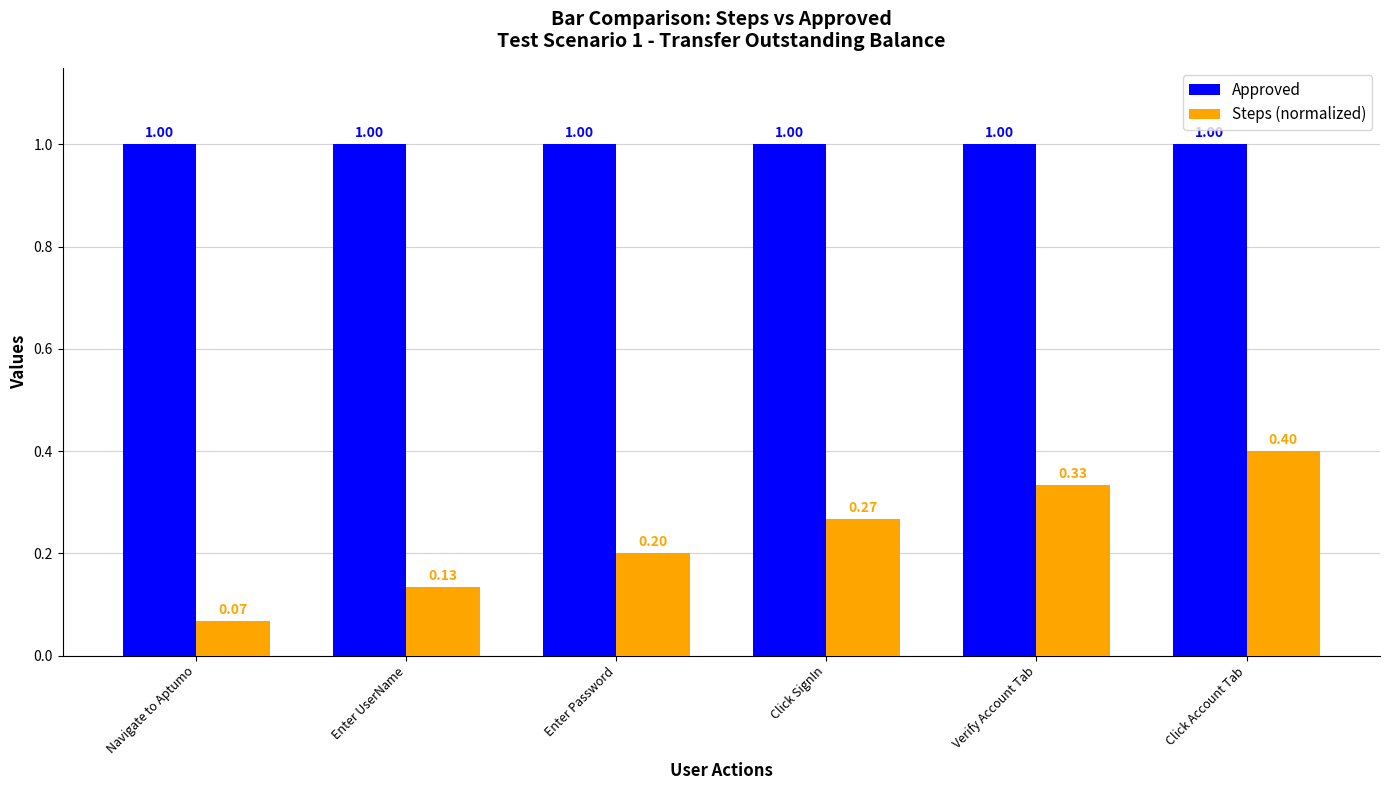

What is the minimum value for Approved?

1.0